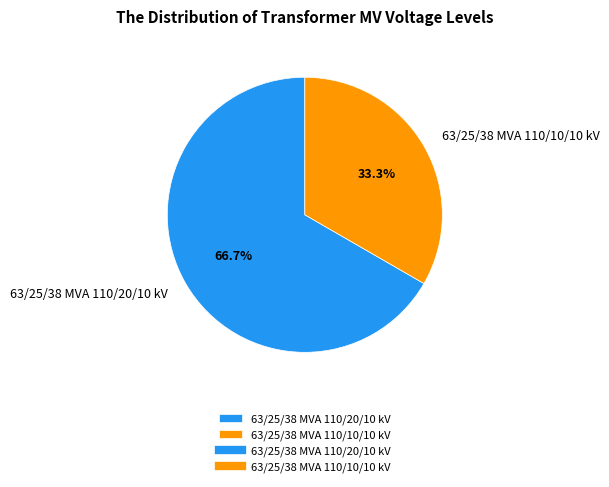

Count the number of slices in the pie.

2